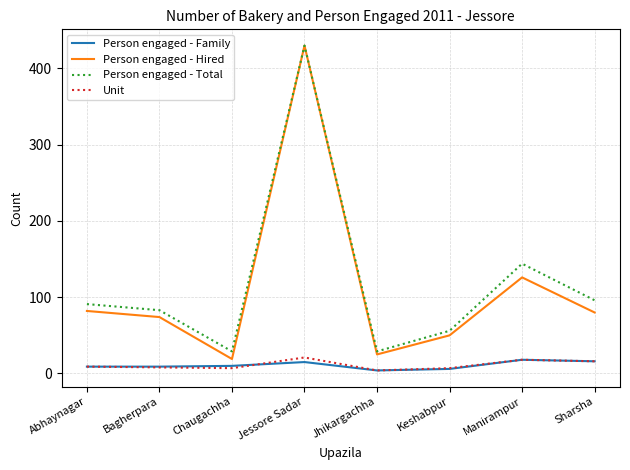

What is the difference between the maximum and minimum values in the Person engaged - Hired series?

411